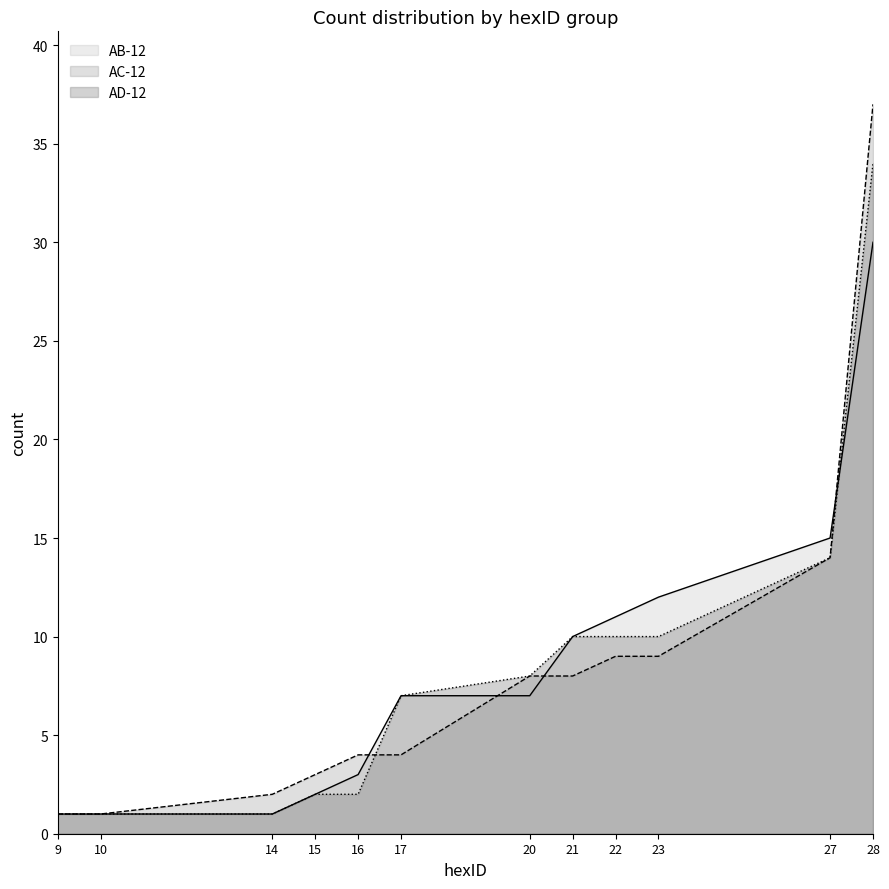

Does the chart display data point markers on the line(s)?

No